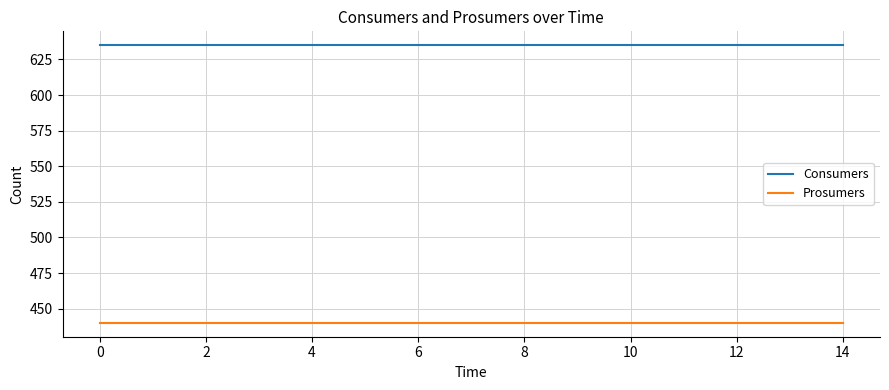

What is the minimum value shown in the chart?

440